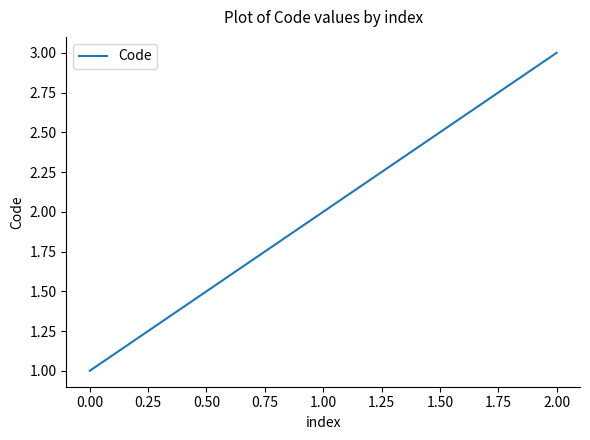

Approximately how many times larger is the value at 0.00 compared to 2.00?

0.3